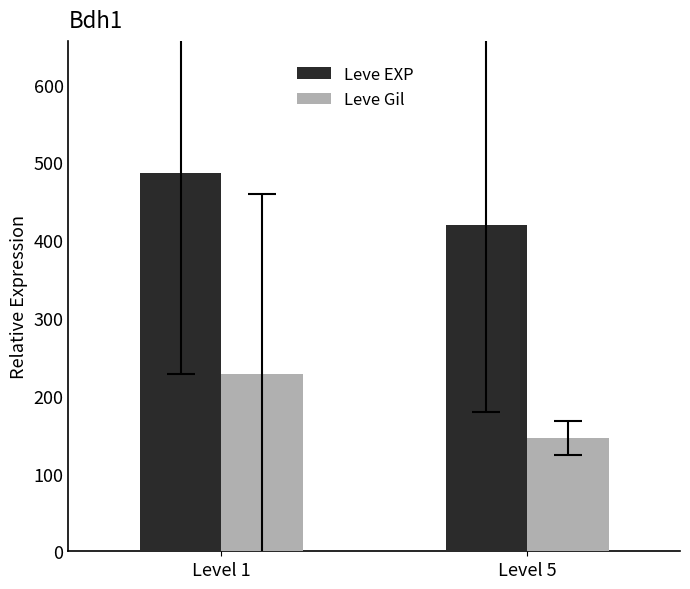

What is the average value of the Leve EXP series?

453.1